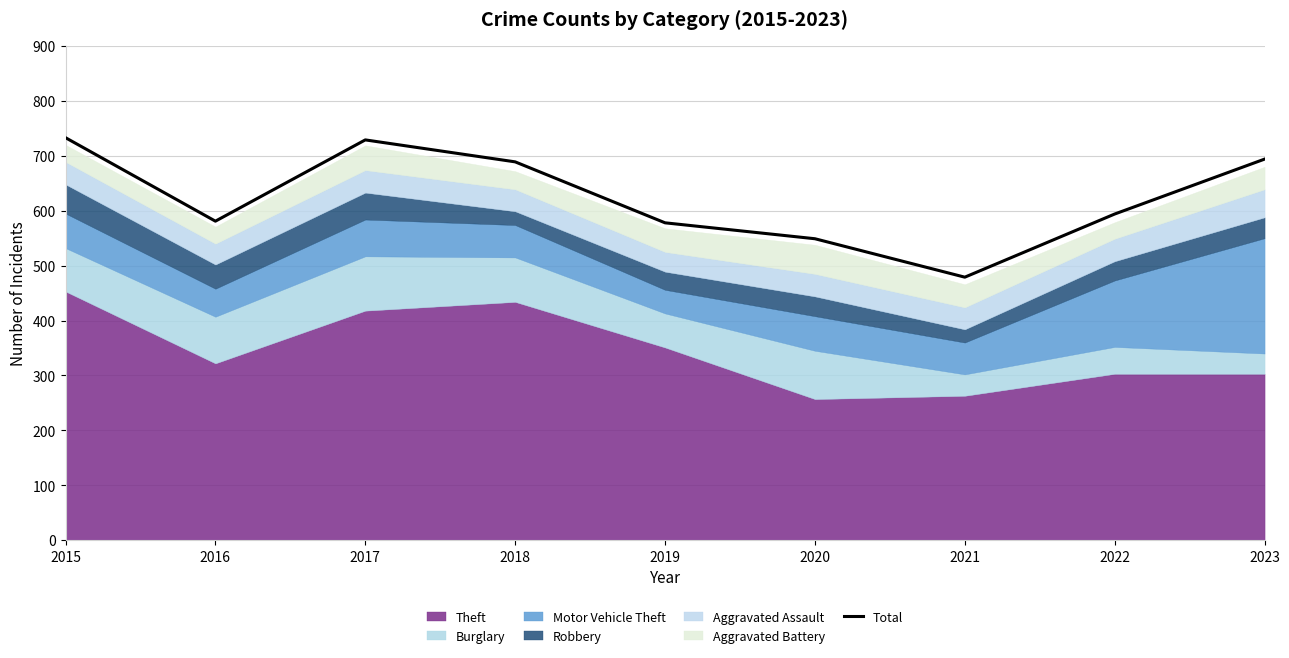

Reading left to right, transcribe all the data shown in this chart.

733	581	729	689	578	549	479	594	694